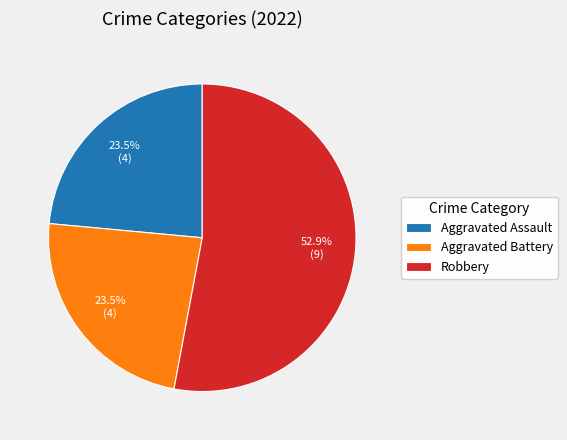

Which category accounts for the majority?

Robbery